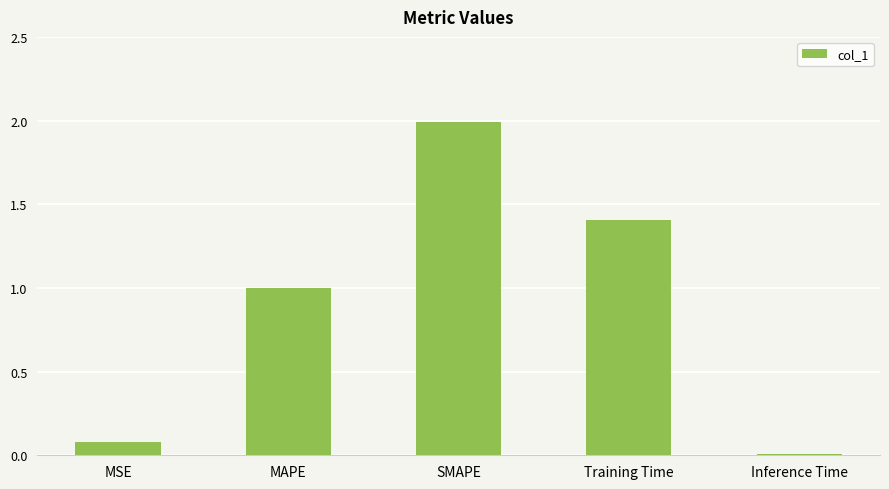

Is it true that the value at SMAPE is 2.0?

True